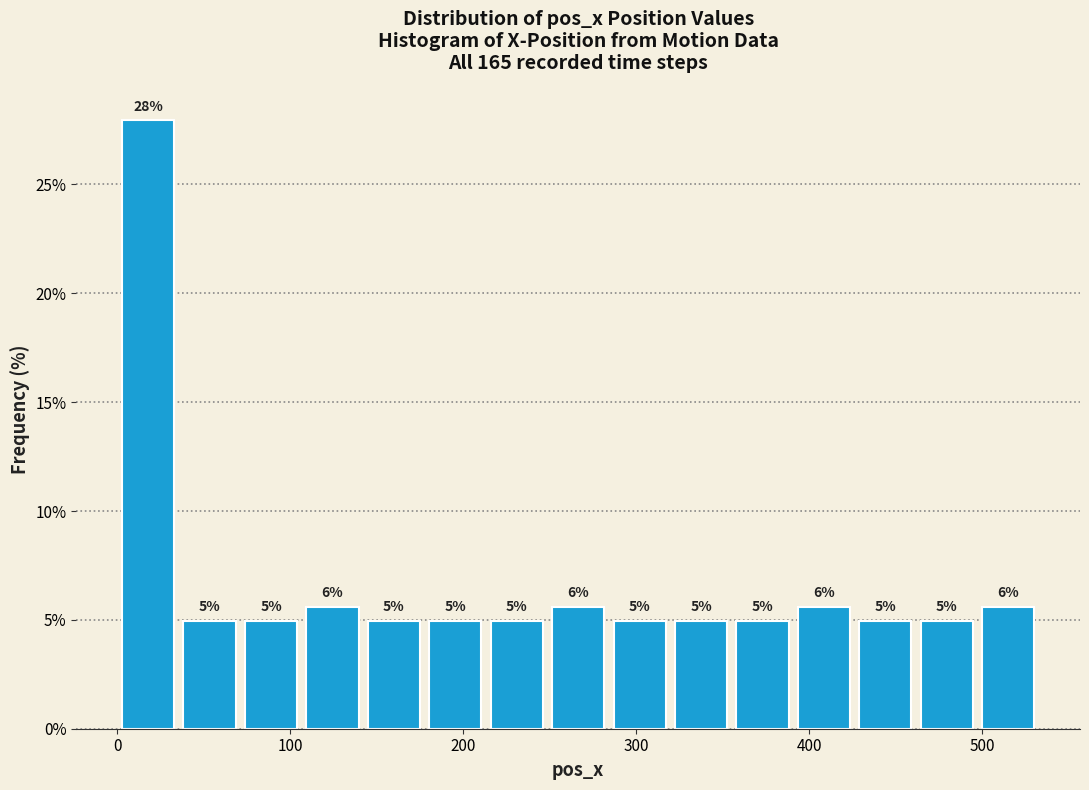

Read against the x-axis, roughly where is the centre of the tallest bar?

20